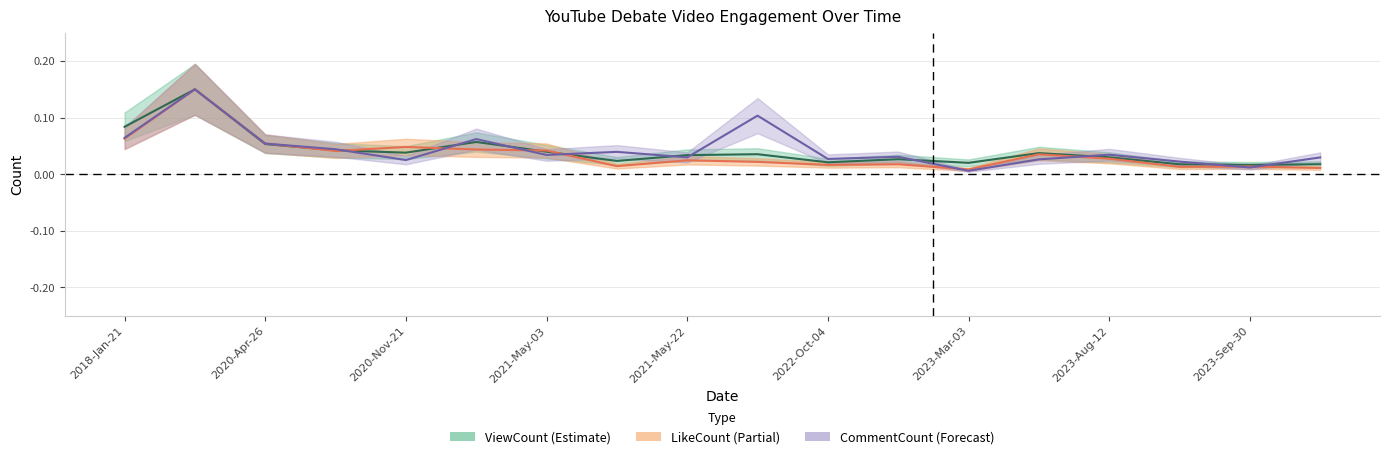

What is the label of the 11th point from the right?

2021-May-11